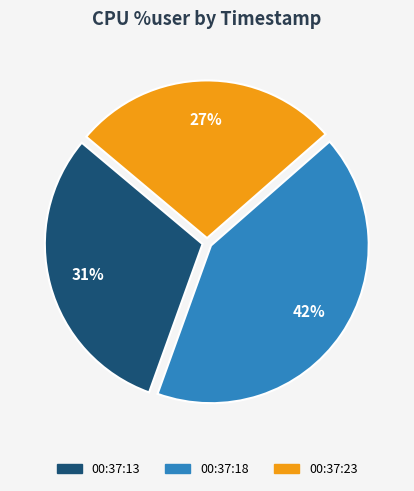

Is there any slice that represents more than half of the pie?

No